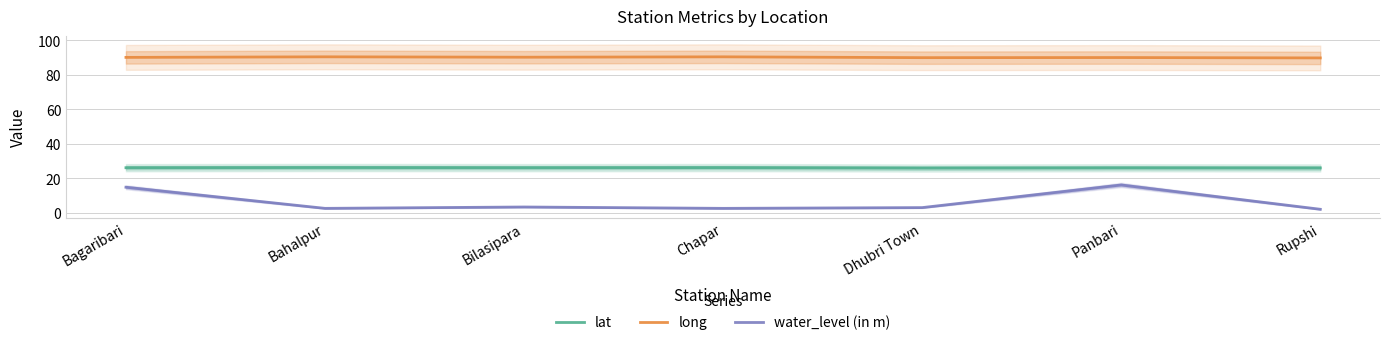

Does the chart have visible grid lines?

Yes